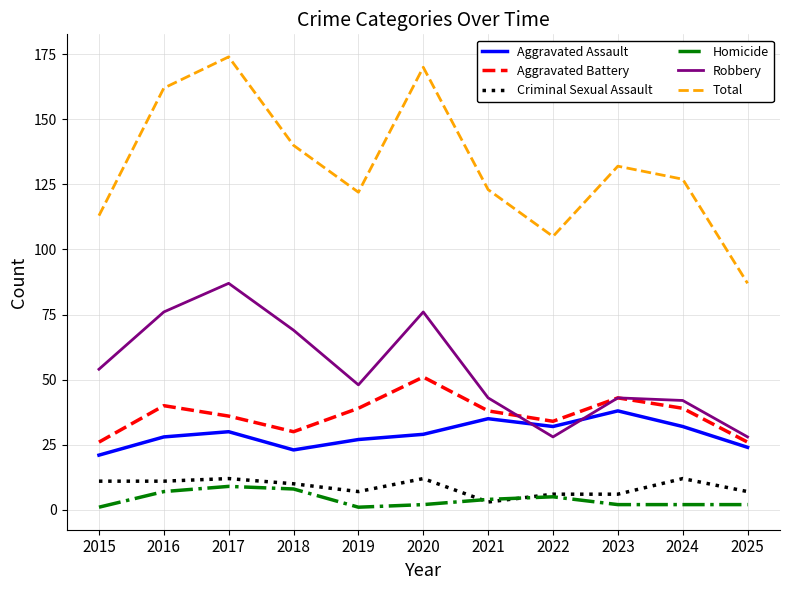

What is the maximum value shown in the chart?

174